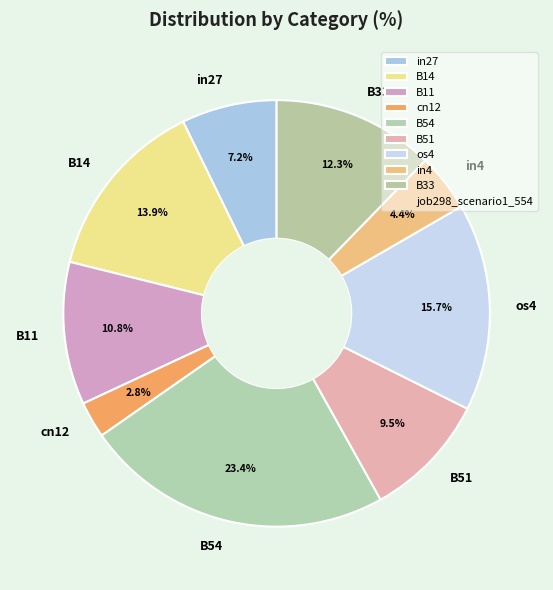

Does any single category account for the majority?

No